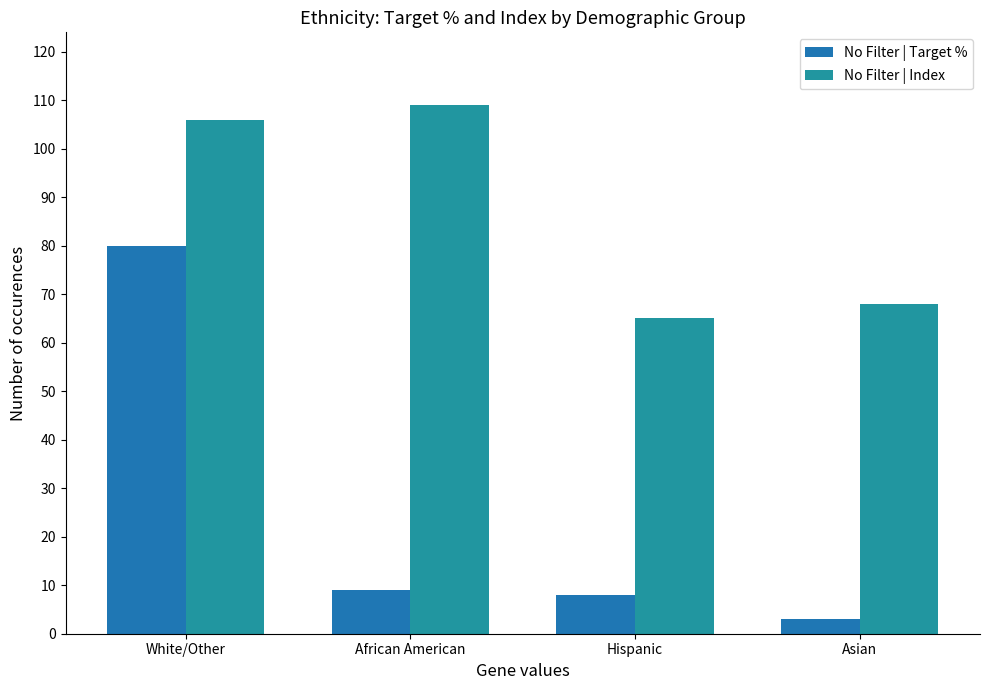

How many values in the No Filter | Index series are below 106?

2